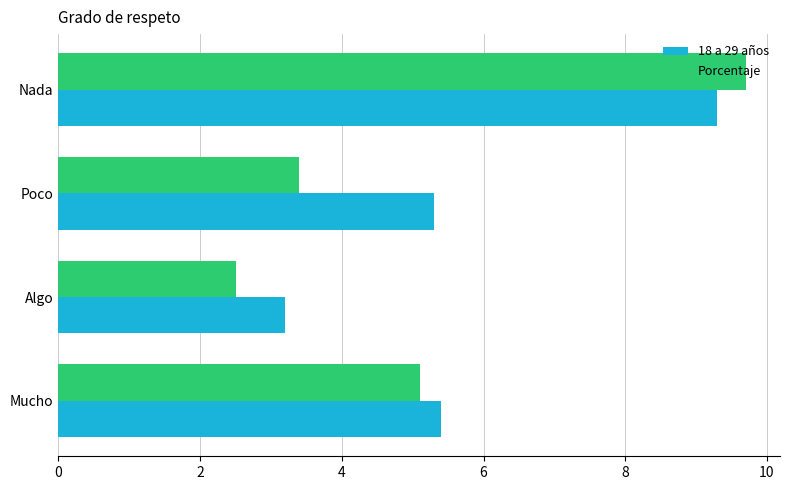

True or false: Porcentaje has a value of 5.1 at Mucho.

True